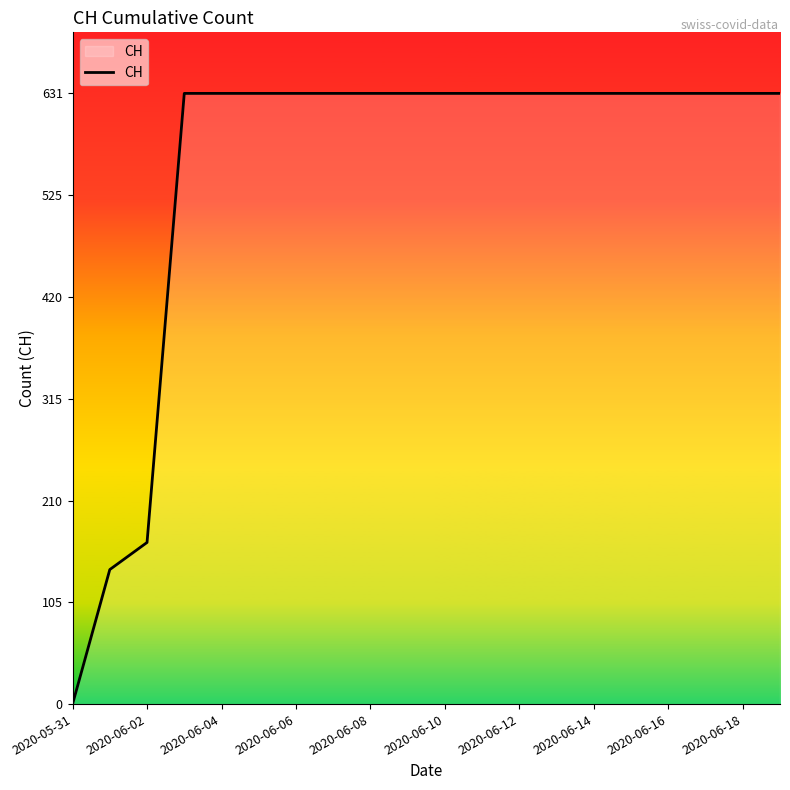

What is the greatest value displayed?

631